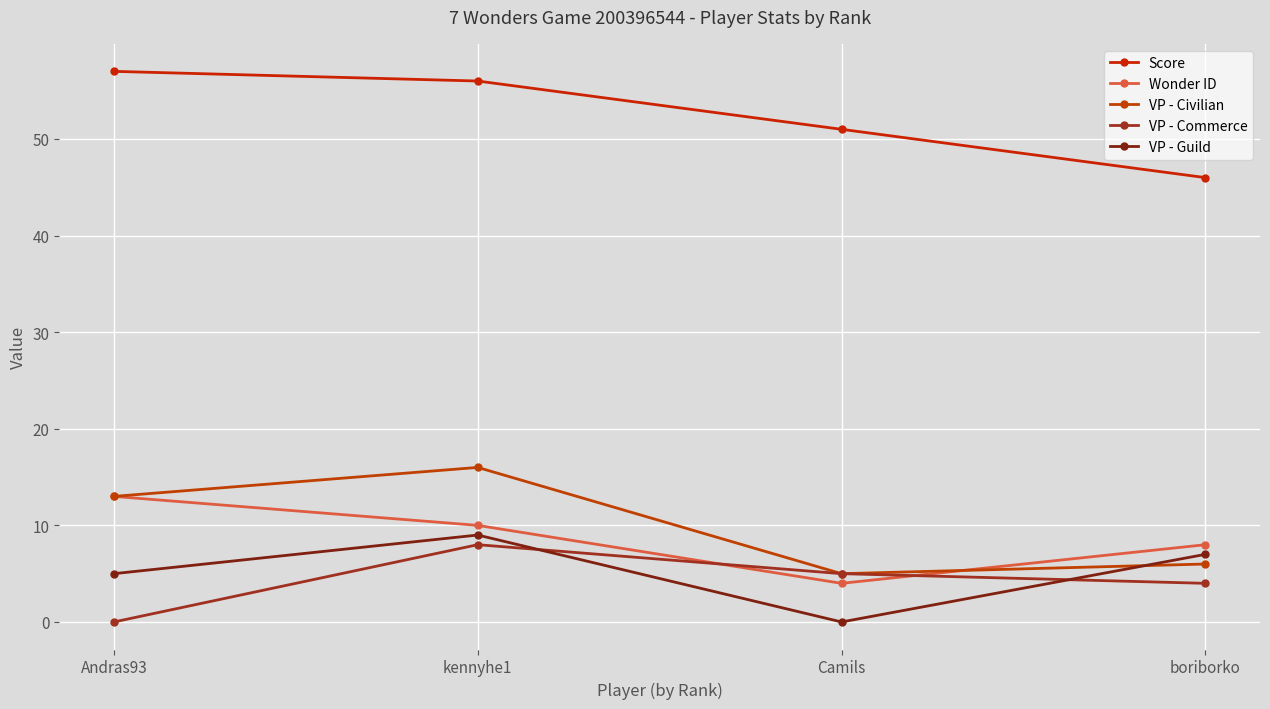

What are all the series names shown in the legend?

Score, Wonder ID, VP - Civilian, VP - Commerce, VP - Guild